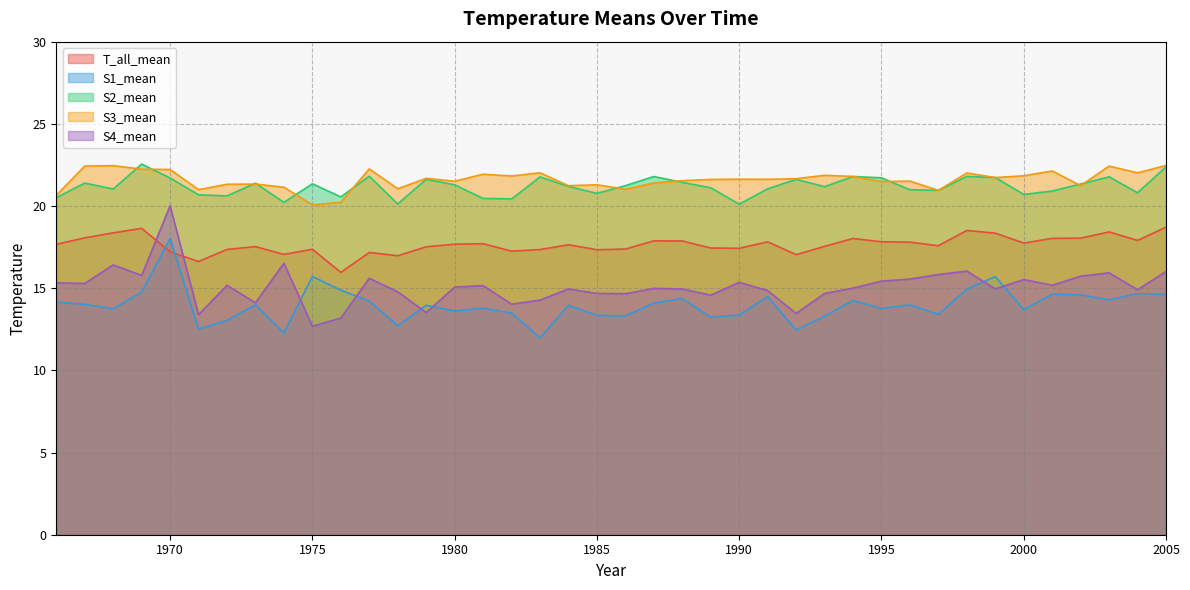

Reading left to right, extract all data points from this chart.

T_all_mean: 1966=17.7	1967=18.1	1968=18.4	1969=18.6	1970=17.2	1971=16.6	1972=17.4	1973=17.5	1974=17.1	1975=17.4	1976=16.0	1977=17.2	1978=17.0	1979=17.5	1980=17.7	1981=17.7	1982=17.3	1983=17.4	1984=17.6	1985=17.3	1986=17.4	1987=17.9	1988=17.9	1989=17.4	1990=17.4	1991=17.8	1992=17.0	1993=17.5	1994=18.0	1995=17.8	1996=17.8	1997=17.6	1998=18.5	1999=18.3	2000=17.7	2001=18.0	2002=18.0	2003=18.4	2004=17.9	2005=18.7
S1_mean: 1966=14.2	1967=14.0	1968=13.7	1969=14.8	1970=18.0	1971=12.5	1972=13.0	1973=14.0	1974=12.3	1975=15.7	1976=14.9	1977=14.2	1978=12.7	1979=14.0	1980=13.6	1981=13.8	1982=13.5	1983=12.0	1984=14.0	1985=13.3	1986=13.3	1987=14.1	1988=14.4	1989=13.2	1990=13.4	1991=14.5	1992=12.5	1993=13.3	1994=14.2	1995=13.8	1996=14.0	1997=13.4	1998=14.9	1999=15.7	2000=13.7	2001=14.6	2002=14.6	2003=14.3	2004=14.7	2005=14.6
S2_mean: 1966=20.5	1967=21.4	1968=21.0	1969=22.6	1970=21.7	1971=20.7	1972=20.6	1973=21.4	1974=20.2	1975=21.4	1976=20.6	1977=21.8	1978=20.1	1979=21.6	1980=21.3	1981=20.5	1982=20.4	1983=21.8	1984=21.2	1985=20.8	1986=21.2	1987=21.8	1988=21.4	1989=21.1	1990=20.1	1991=21.0	1992=21.6	1993=21.2	1994=21.8	1995=21.7	1996=21.0	1997=21.0	1998=21.8	1999=21.7	2000=20.7	2001=20.9	2002=21.3	2003=21.8	2004=20.8	2005=22.4
S3_mean: 1966=20.7	1967=22.4	1968=22.5	1969=22.2	1970=22.2	1971=21.0	1972=21.3	1973=21.3	1974=21.1	1975=20.1	1976=20.2	1977=22.3	1978=21.1	1979=21.7	1980=21.5	1981=21.9	1982=21.8	1983=22.0	1984=21.2	1985=21.3	1986=21.0	1987=21.4	1988=21.5	1989=21.6	1990=21.6	1991=21.6	1992=21.7	1993=21.9	1994=21.8	1995=21.5	1996=21.5	1997=21.0	1998=22.0	1999=21.7	2000=21.8	2001=22.1	2002=21.2	2003=22.4	2004=22.0	2005=22.5
S4_mean: 1966=15.3	1967=15.3	1968=16.4	1969=15.8	1970=20.0	1971=13.4	1972=15.2	1973=14.1	1974=16.5	1975=12.7	1976=13.2	1977=15.6	1978=14.8	1979=13.5	1980=15.1	1981=15.2	1982=14.0	1983=14.3	1984=15.0	1985=14.7	1986=14.7	1987=15.0	1988=15.0	1989=14.6	1990=15.4	1991=14.9	1992=13.5	1993=14.7	1994=15.0	1995=15.4	1996=15.6	1997=15.8	1998=16.0	1999=15.0	2000=15.5	2001=15.2	2002=15.7	2003=15.9	2004=14.9	2005=16.0